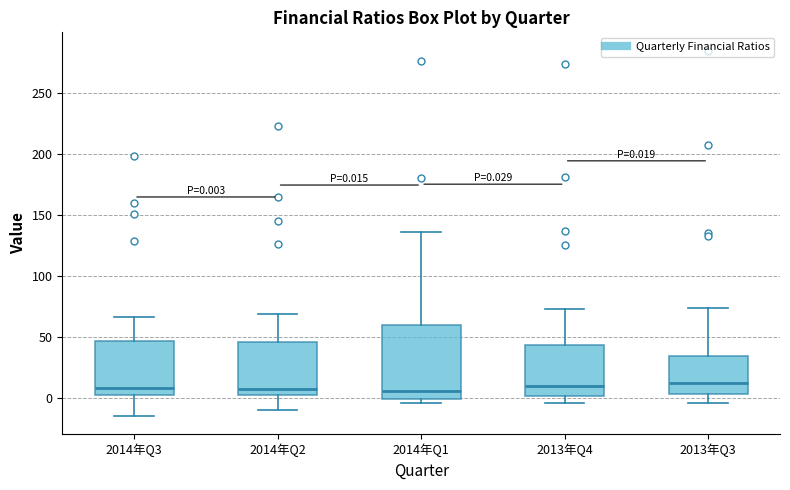

Which box is the tallest, from its lower edge to its upper edge?

2014年Q1